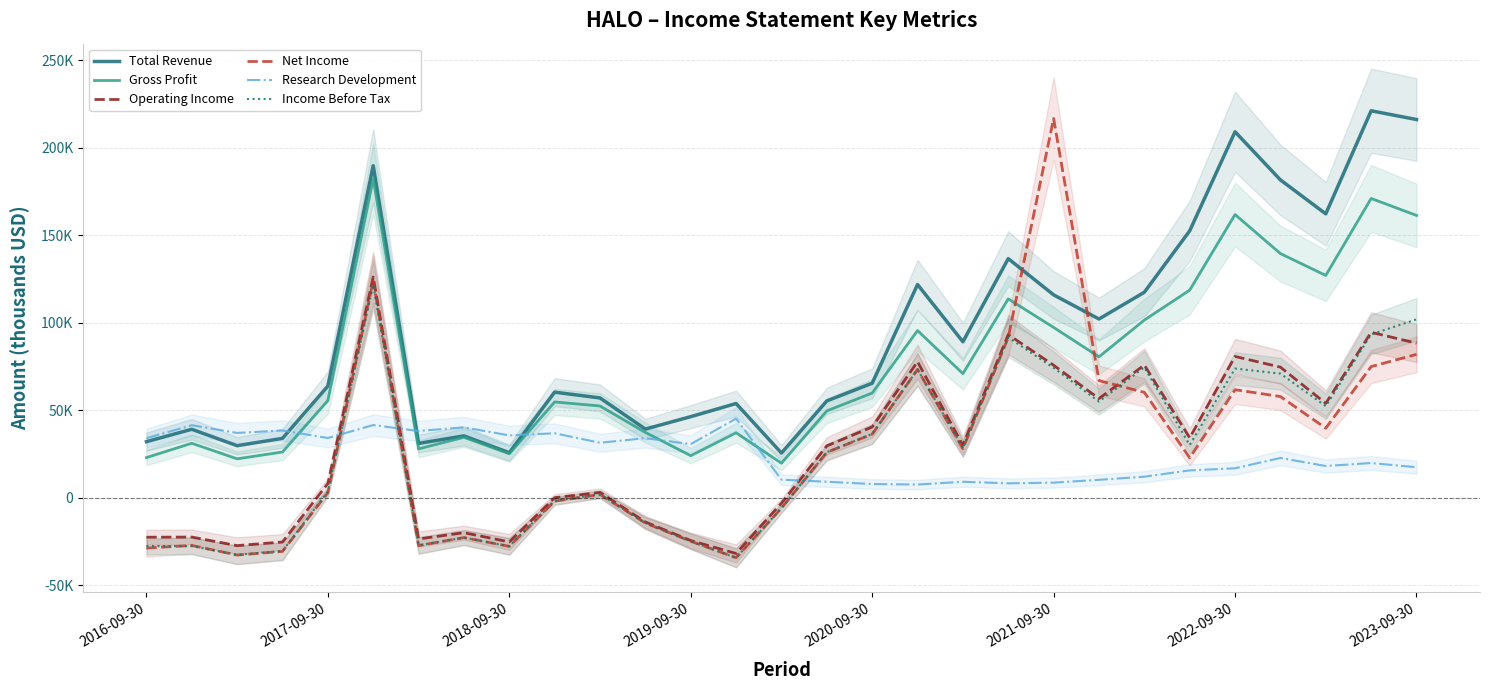

Where do Income Before Tax and Net Income first cross each other?

2016-09-30 and 2017-09-30